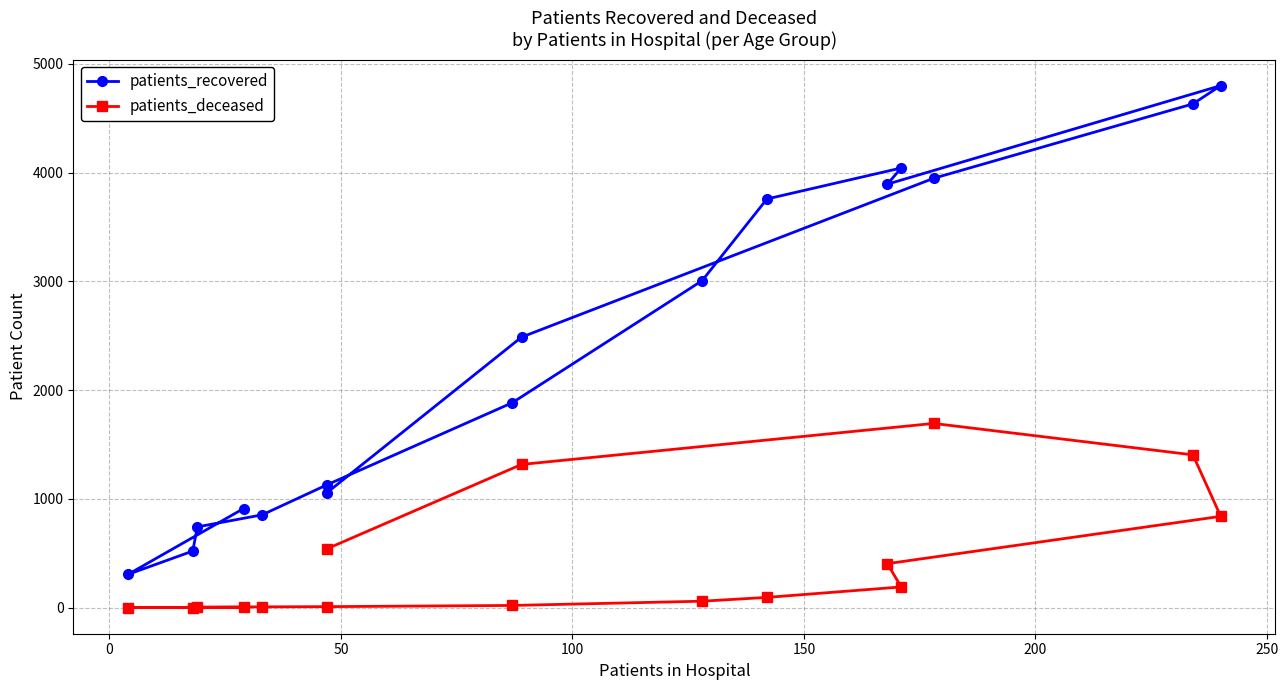

Reading right to left, extract all data points from this chart.

patients_recovered: 1058	2487	3947	4631	4799	3893	4042	3757	3006	1884	1130	854	743	521	306	912
patients_deceased: 542	1317	1694	1405	840	405	191	95	60	21	10	8	6	2	1	4